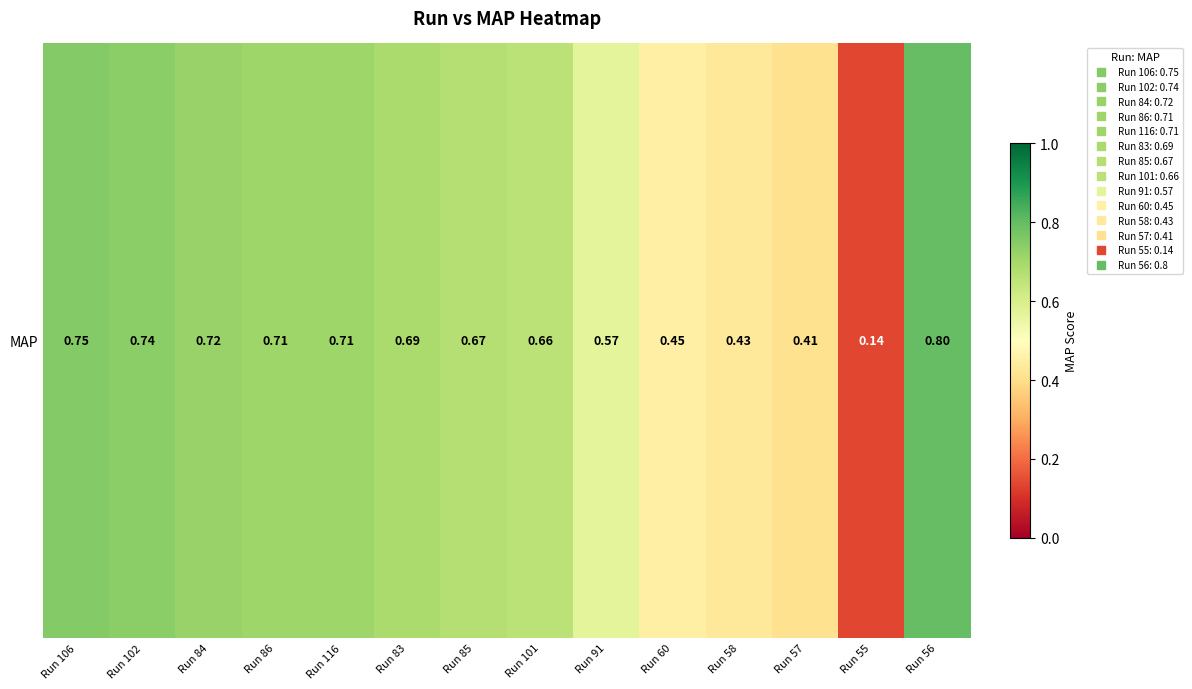

Count the values in the range 0 to 1.

14